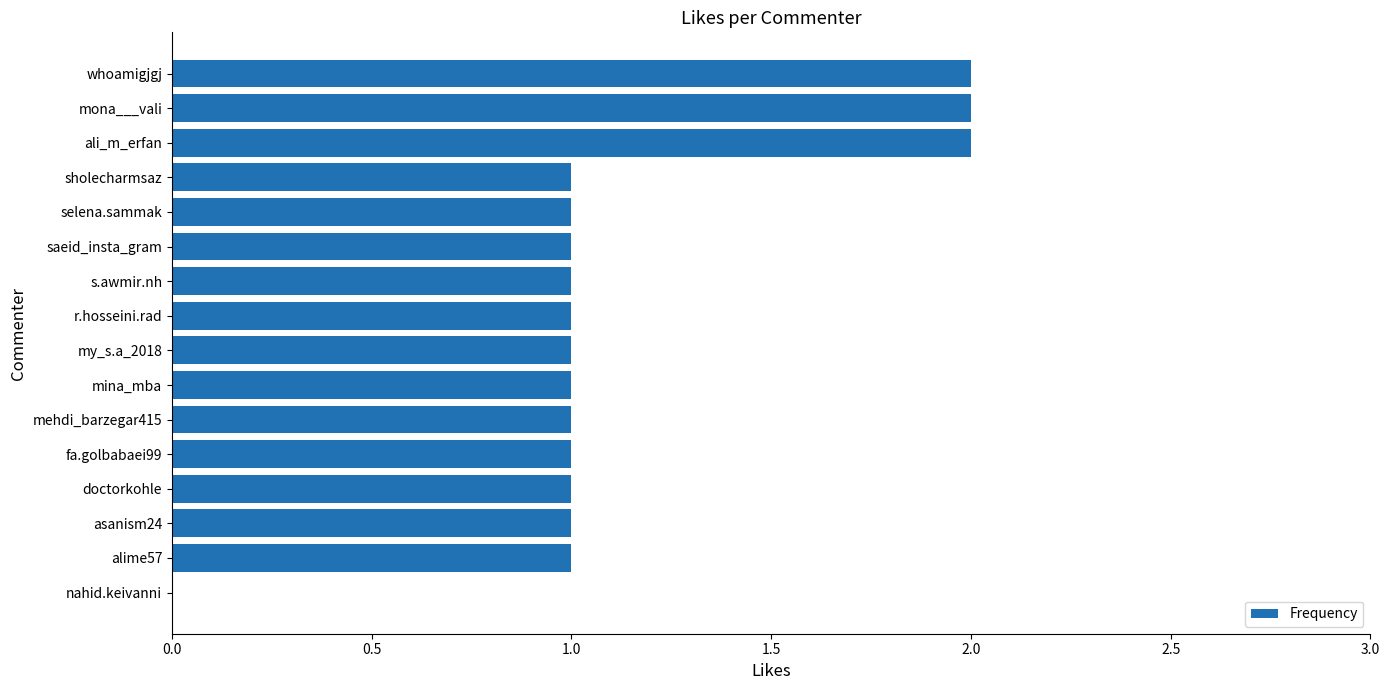

What is the average value?

1